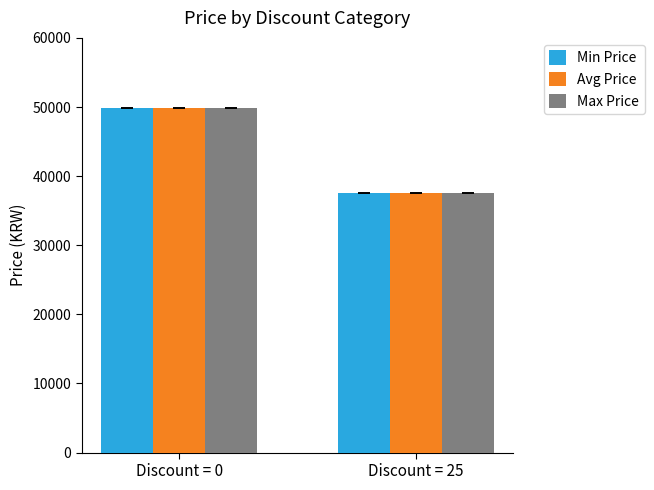

Which series has the widest spread of values?

Min Price